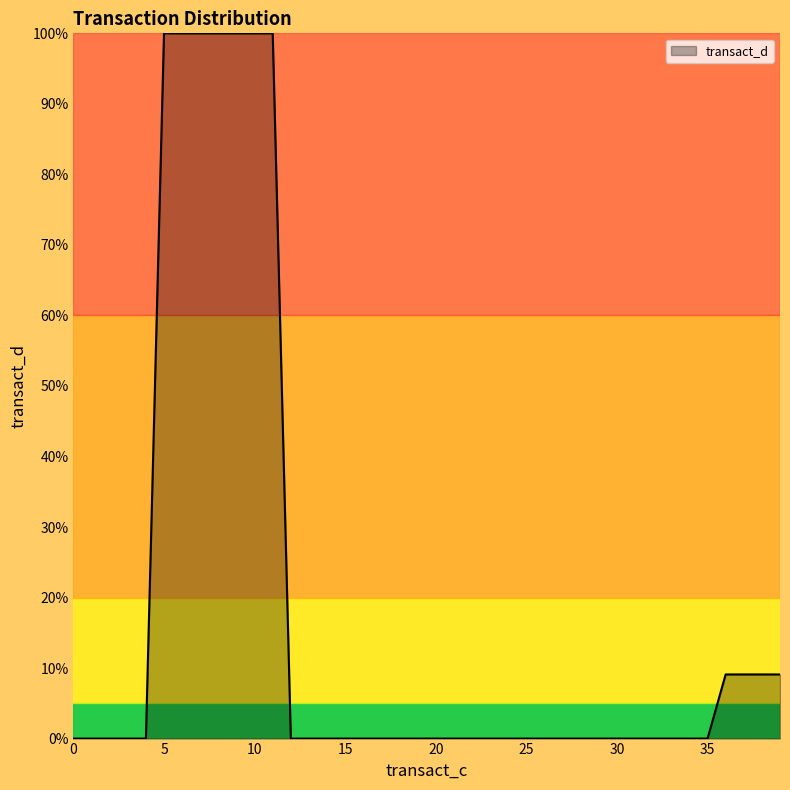

What is the difference between the maximum and minimum values?

100.0